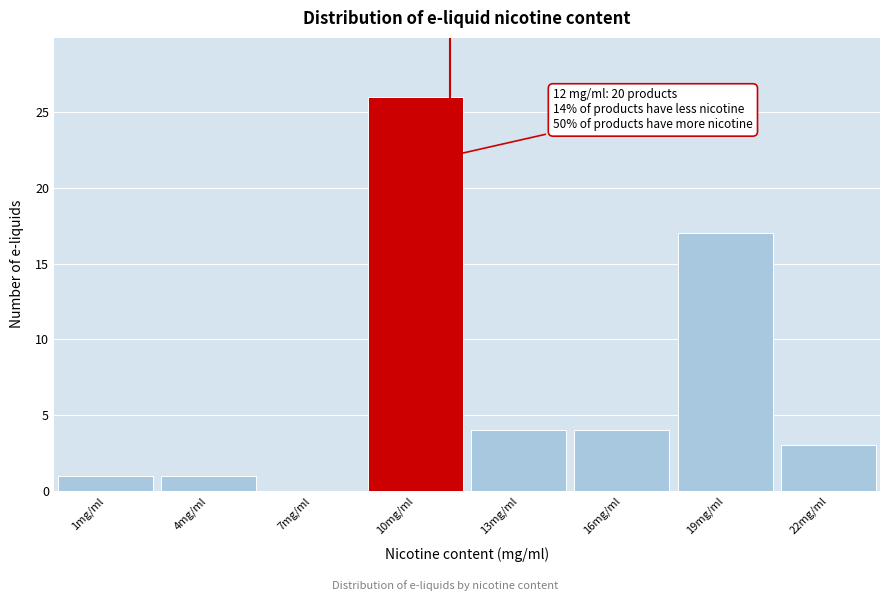

Reading left to right, extract all data points from this chart.

1mg/ml=1	4mg/ml=1	7mg/ml=0	10mg/ml=26	13mg/ml=4	16mg/ml=4	19mg/ml=17	22mg/ml=3